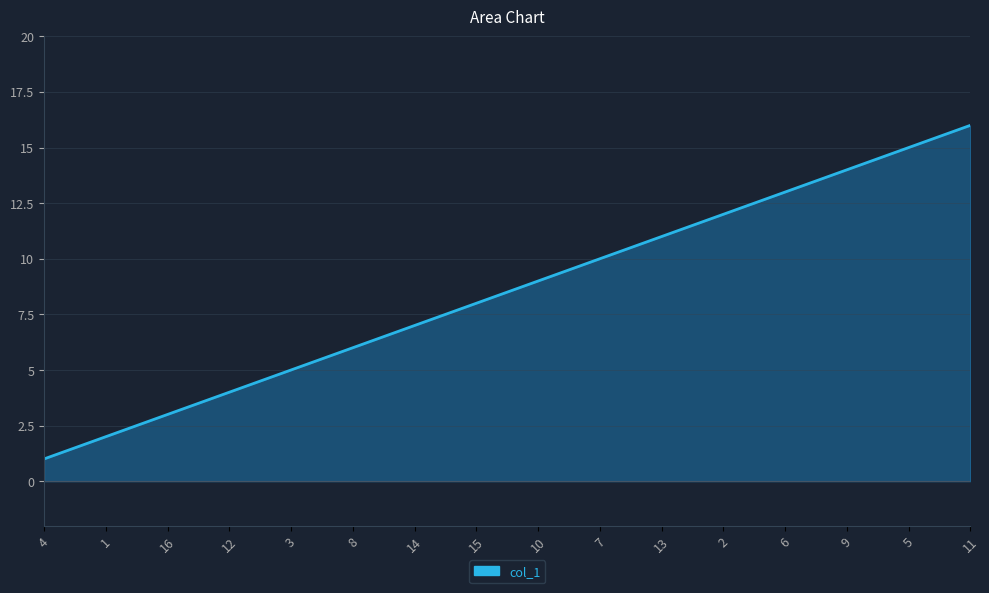

Between 1 and 10, which is larger?

10